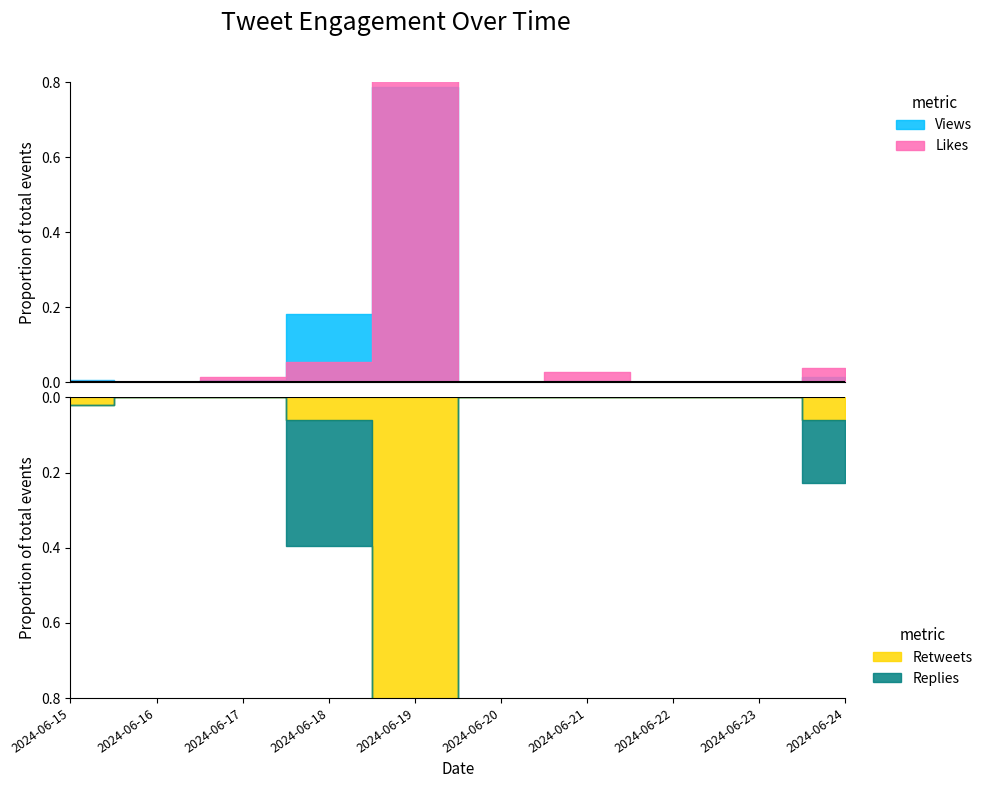

Reading left to right, extract all data points from this chart.

Views: 0=109	1=7	2=126	3=3678	4=15902	5=9	6=74	7=11	8=43	9=273
Likes: 0=1	1=0	2=4	3=15	4=242	5=0	6=8	7=0	8=0	9=11
Retweets: 0=1	1=0	2=0	3=3	4=42	5=0	6=0	7=0	8=0	9=3
Replies: 0=0	1=0	2=0	3=2	4=3	5=0	6=0	7=0	8=0	9=1